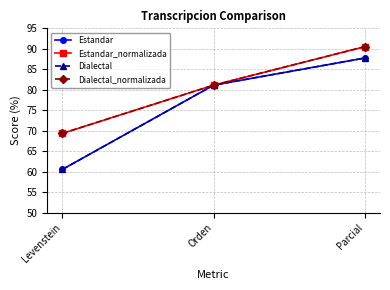

List the series in order of their peak value, highest first.

Estandar_normalizada, Dialectal_normalizada, Estandar, Dialectal